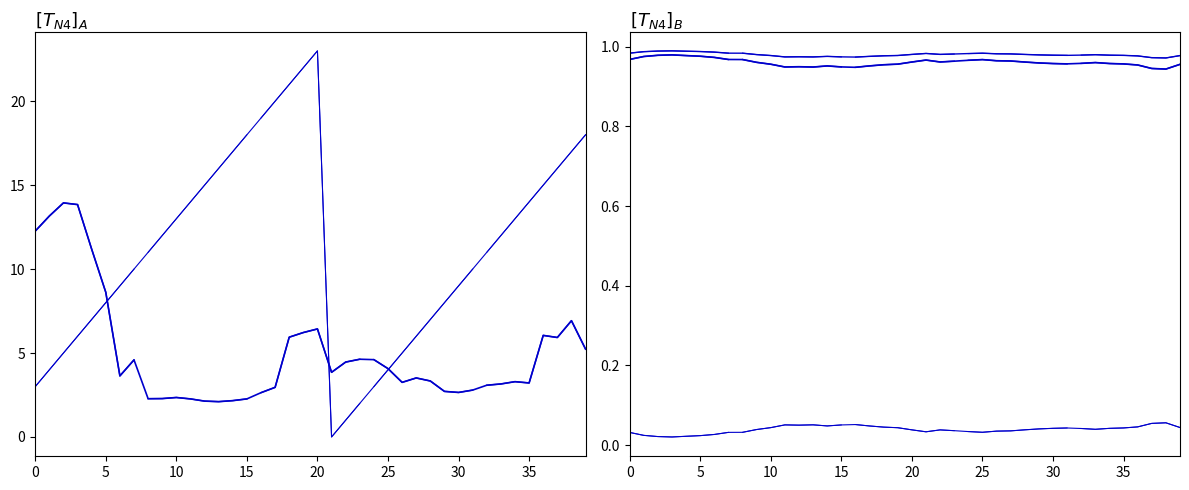

How many belief values are between 0 and 1?

8